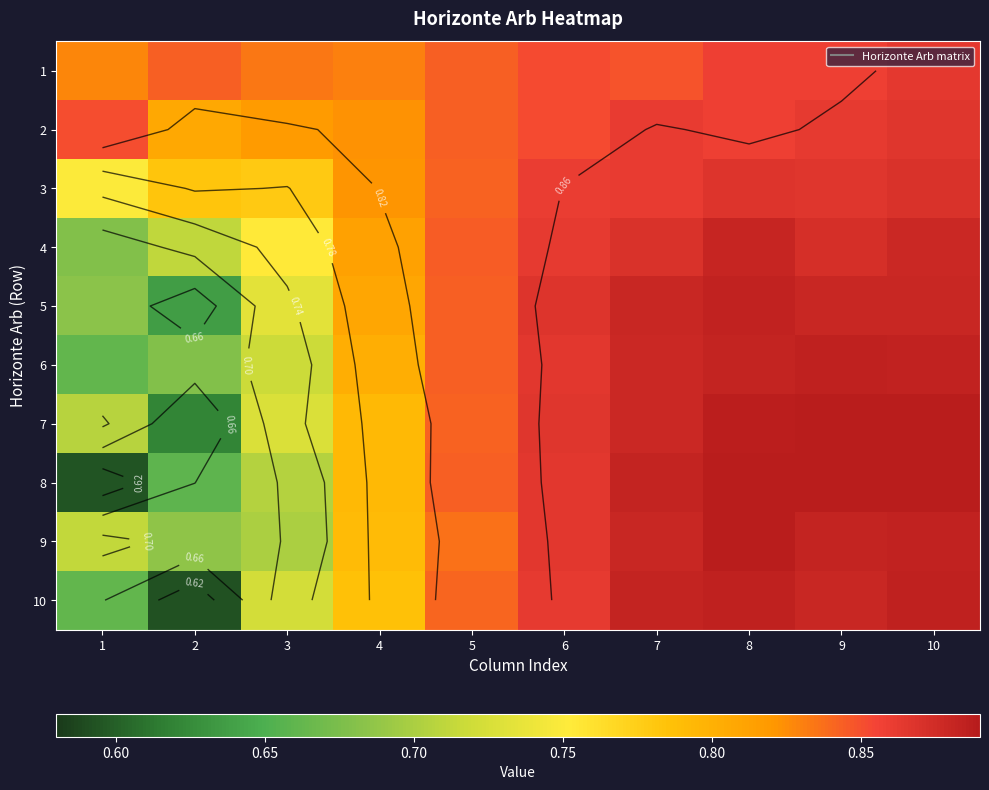

True or false: 5 has a value of 1.1 at 4.

False